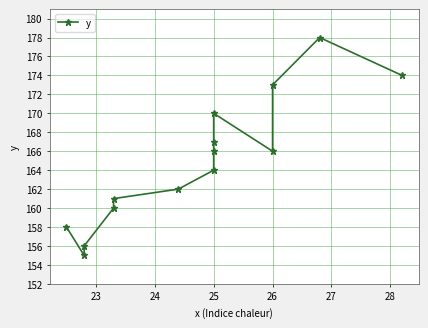

What is the maximum value shown in the chart?

178